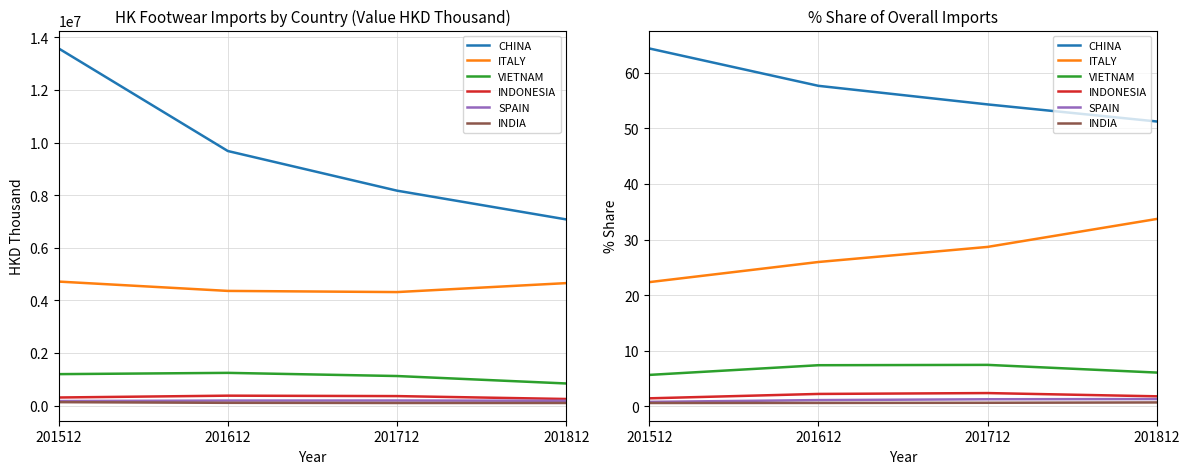

How many series are shown in this chart?

6